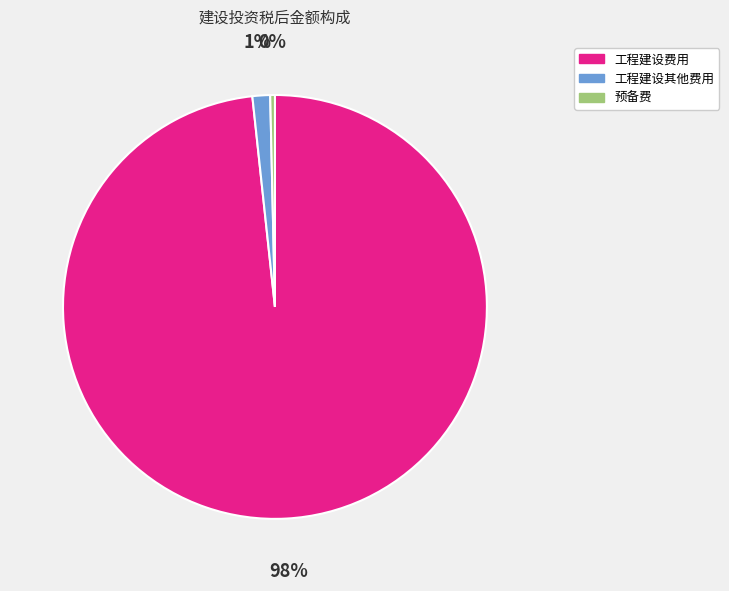

What percentage is the 工程建设其他费用 slice, to the nearest percent?

1%